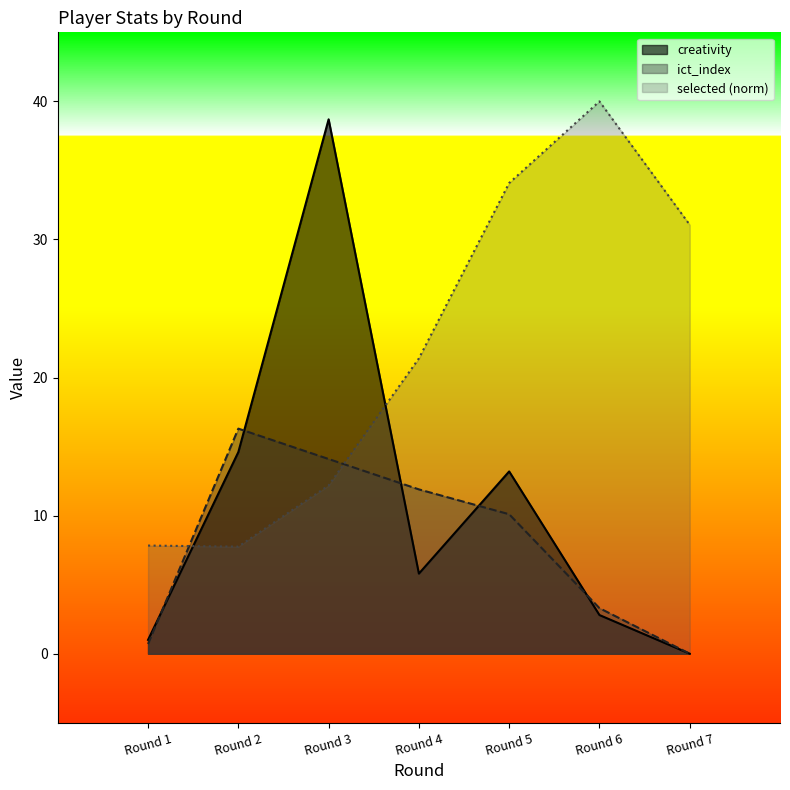

What are all the series names shown in the legend?

creativity, ict_index, selected (norm)